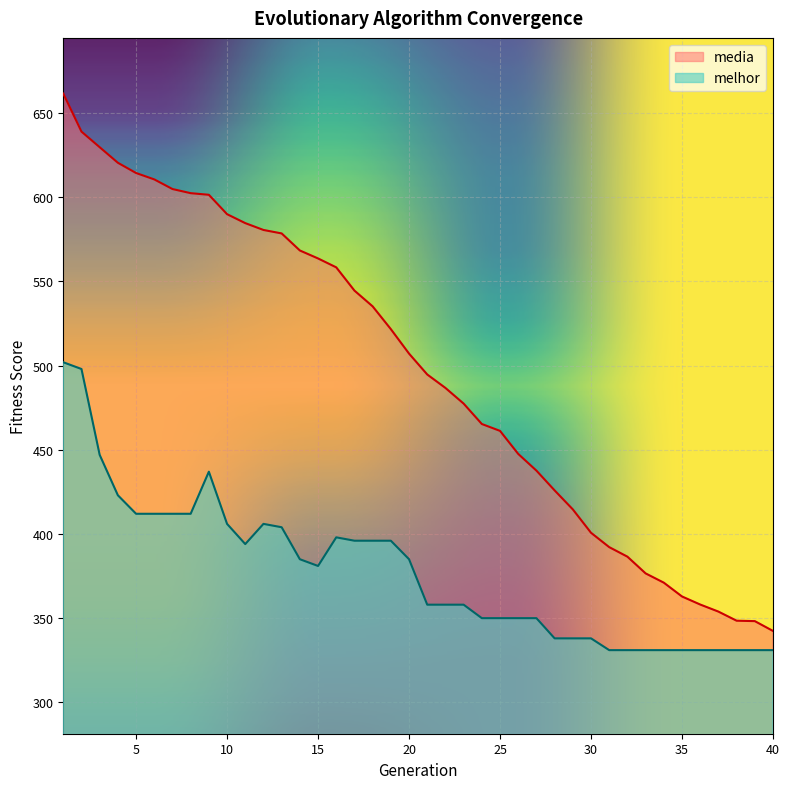

Between 38 and 21, which is larger?

21